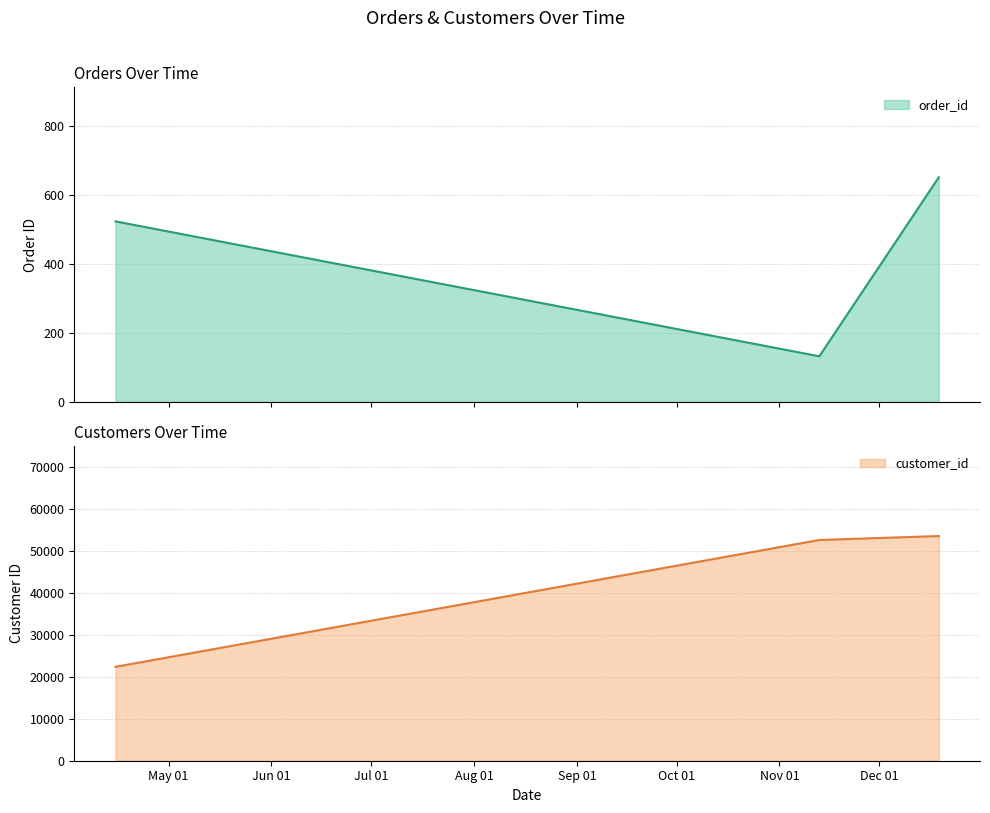

What is the spread (max minus min) of values at 2020-12-19?

52808